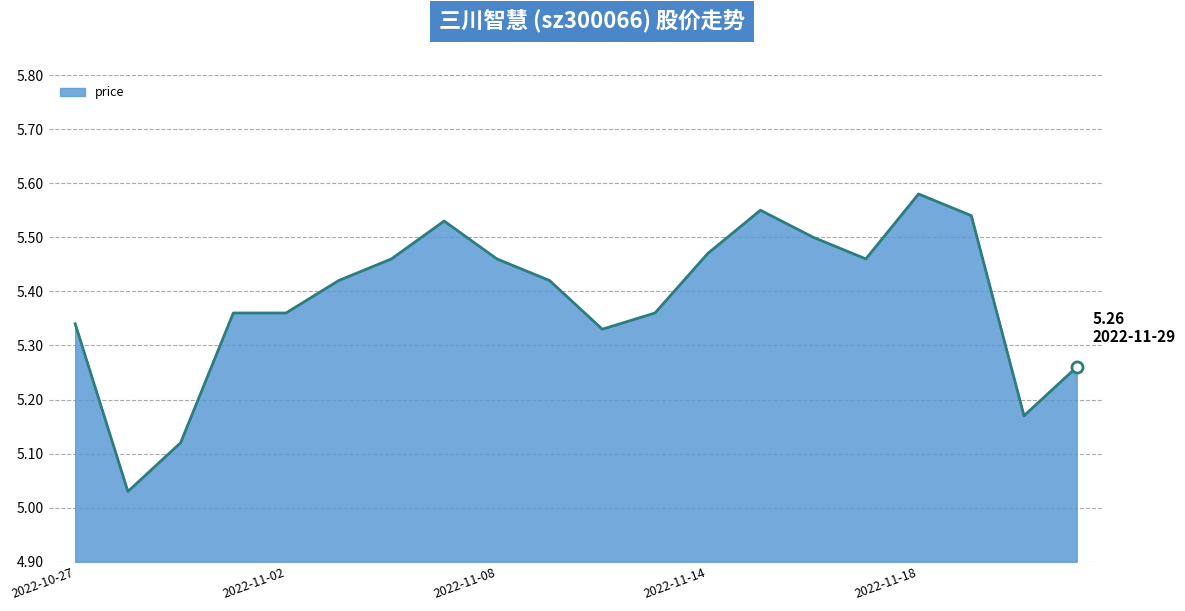

List the labels in order of value, largest first.

2022-11-18, 2022-11-15, 2022-11-21, 2022-11-07, 2022-11-16, 2022-11-14, 2022-11-04, 2022-11-08, 2022-11-17, 2022-11-03, 2022-11-09, 2022-11-01, 2022-11-02, 2022-11-11, 2022-10-27, 2022-11-10, 2022-11-29, 2022-11-28, 2022-10-31, 2022-10-28